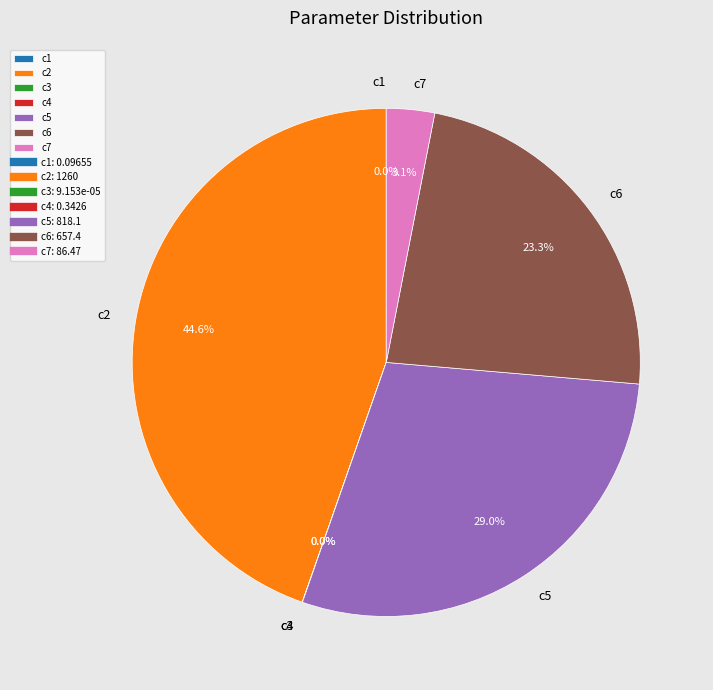

Is there any slice that represents more than half of the pie?

No